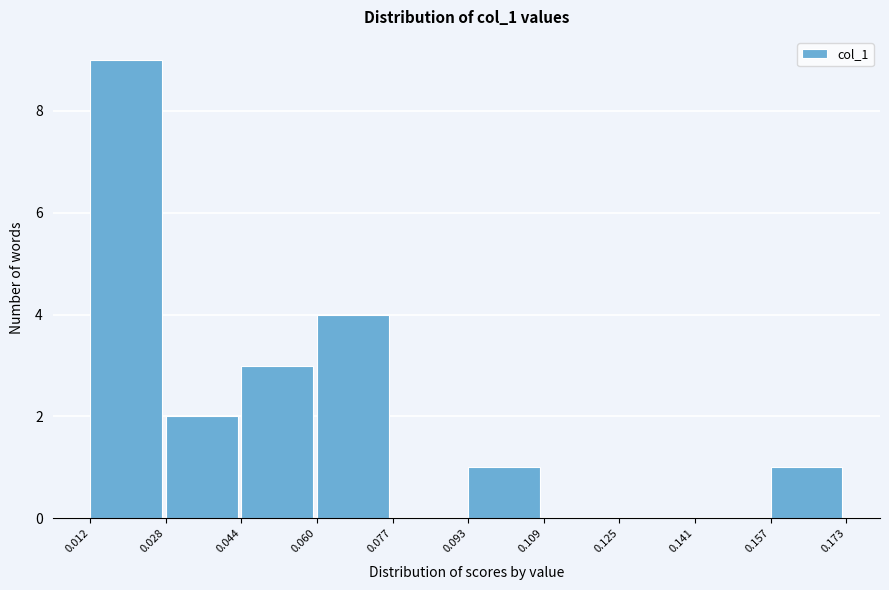

What is the height of the bar covering 0.093 to 0.109 on the x-axis? The values are not printed on the chart, so give them approximately, as read against the axis.

1